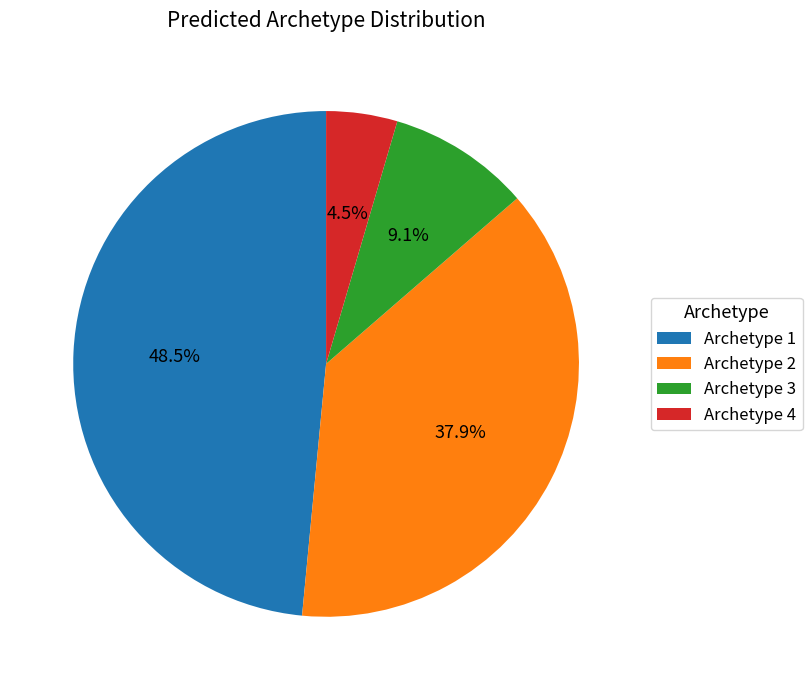

What is the smallest slice in the pie chart?

Archetype 4